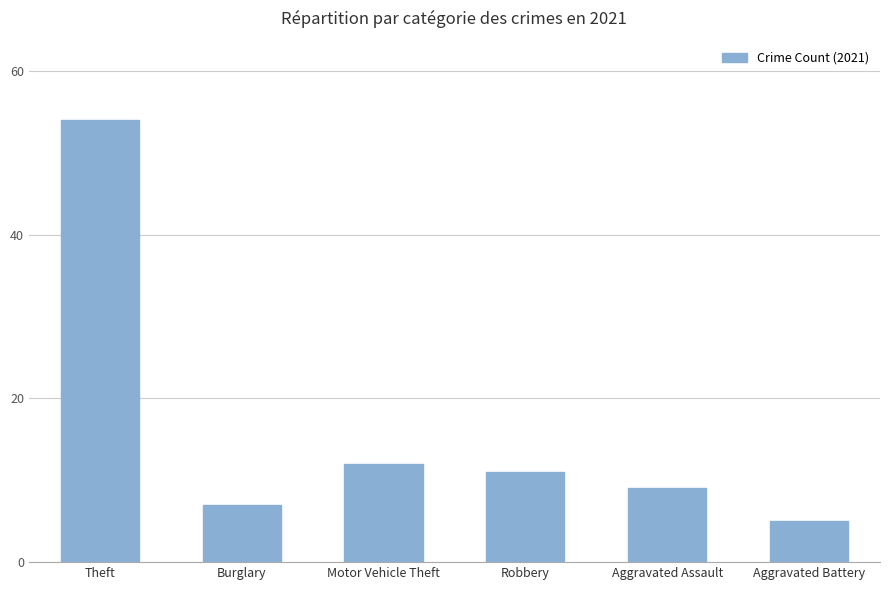

True or false: the data shows 88 at Theft.

False